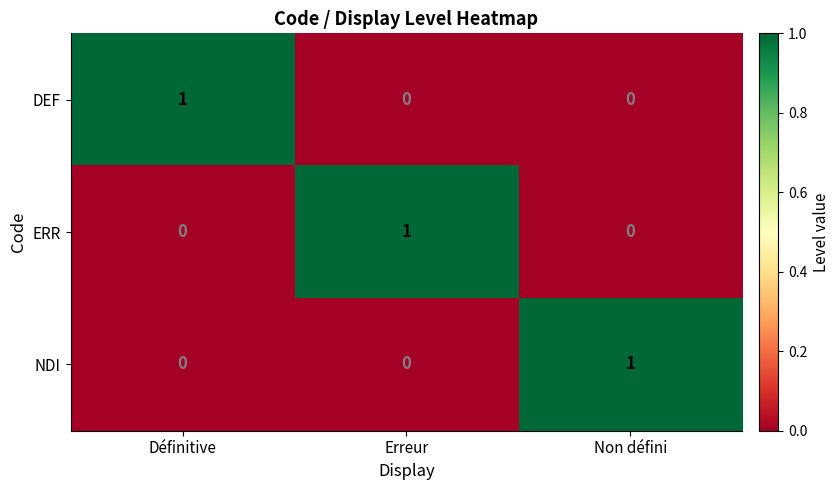

What is the total value across all series at Non défini?

1